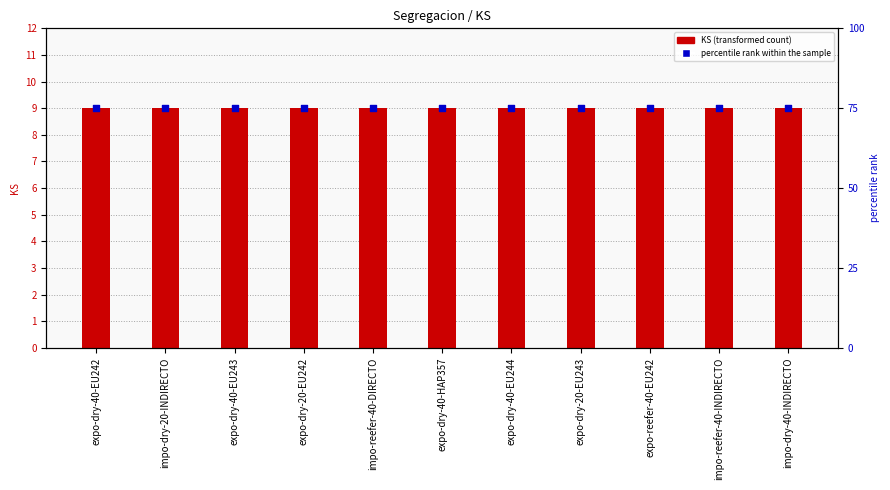

Which series contains the lowest Y value?

KS